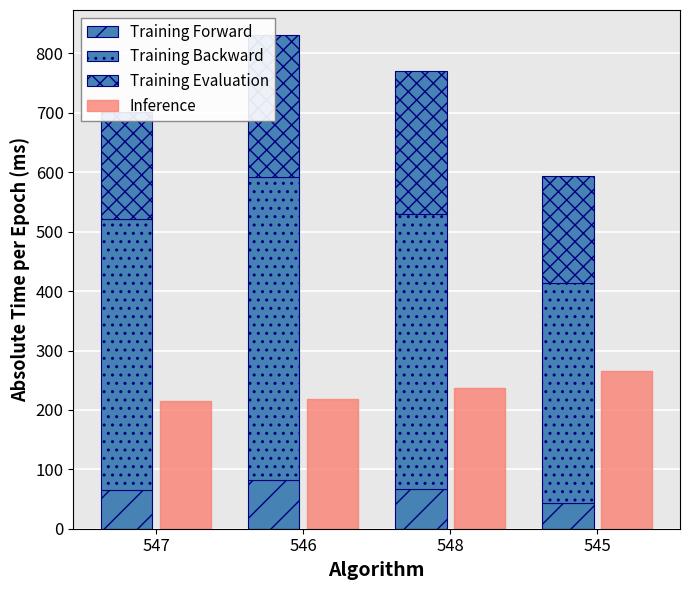

What is the sum of all Training Forward values?

257.5